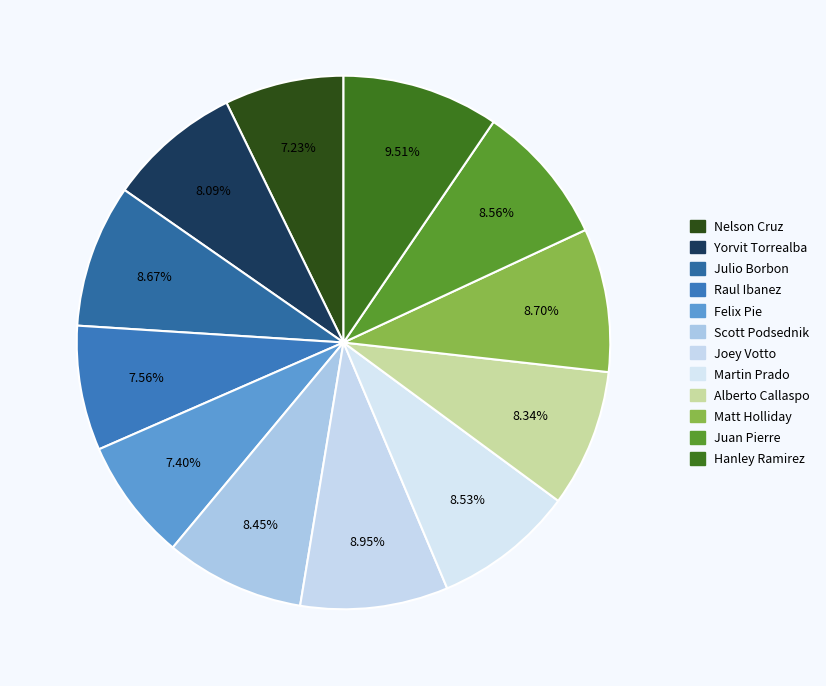

How many segments does this pie chart have?

12